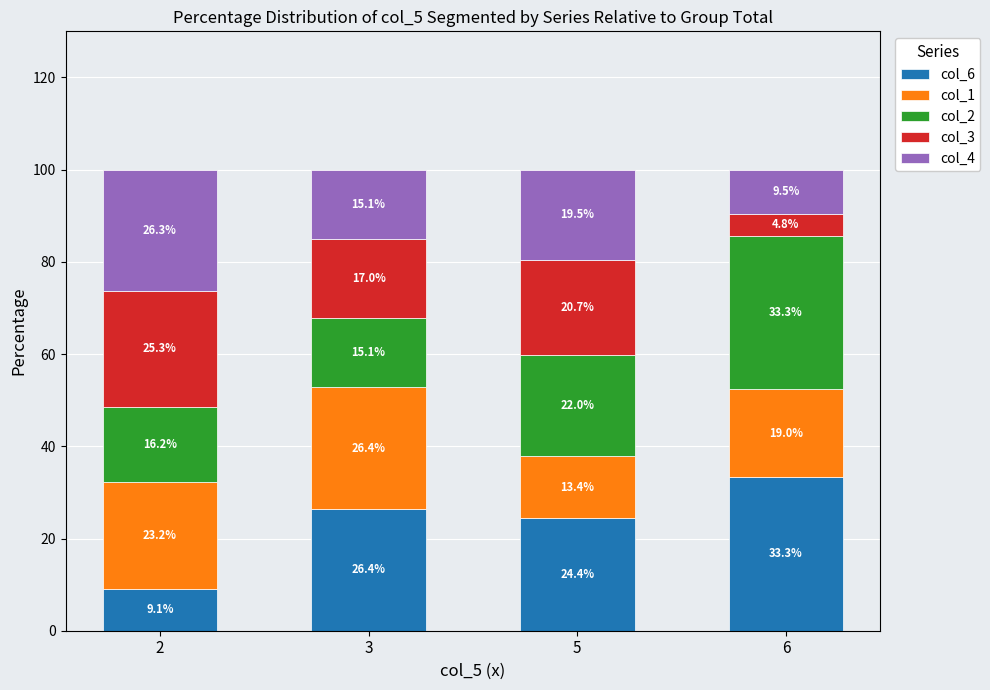

Reading left to right, list the values for the col_6 series.

2=9.1	3=26.4	5=24.4	6=33.3